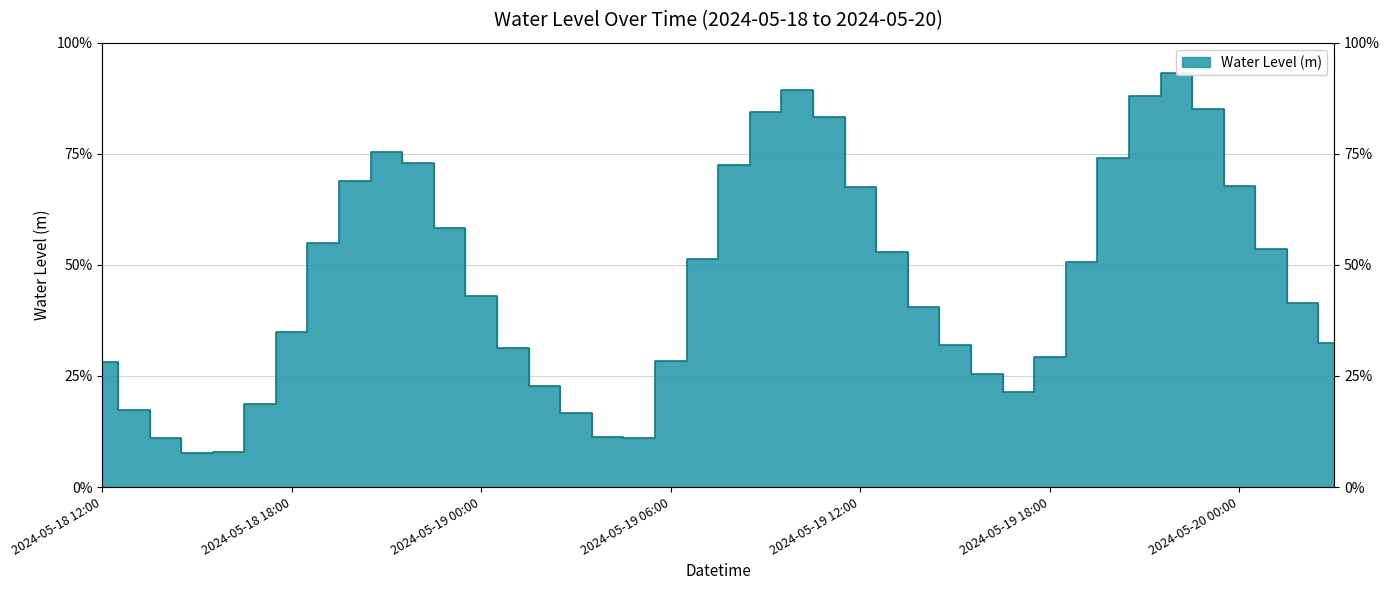

True or false: the data shows 0.1 at 2024-05-18 16:00.

False